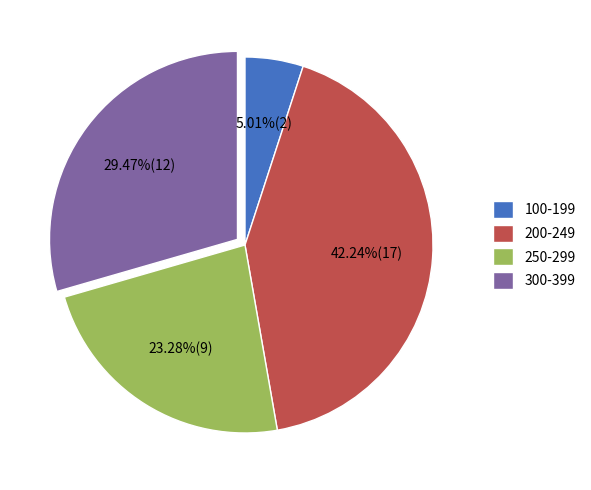

Combined, do 250-299 and 300-399 account for over 50%?

Yes